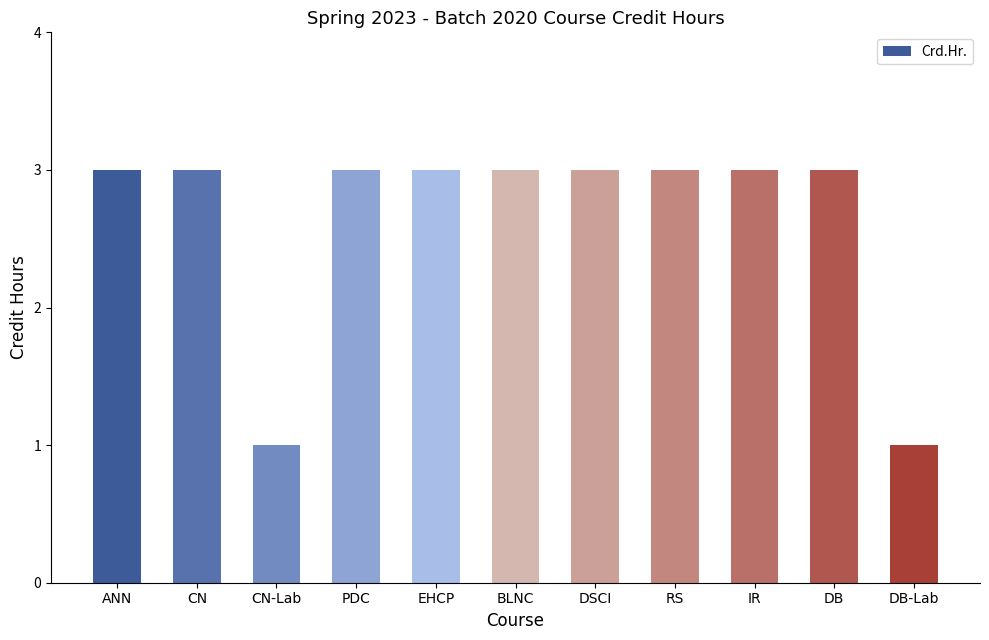

Reading left to right, list all the values displayed in this chart.

3	3	1	3	3	3	3	3	3	3	1